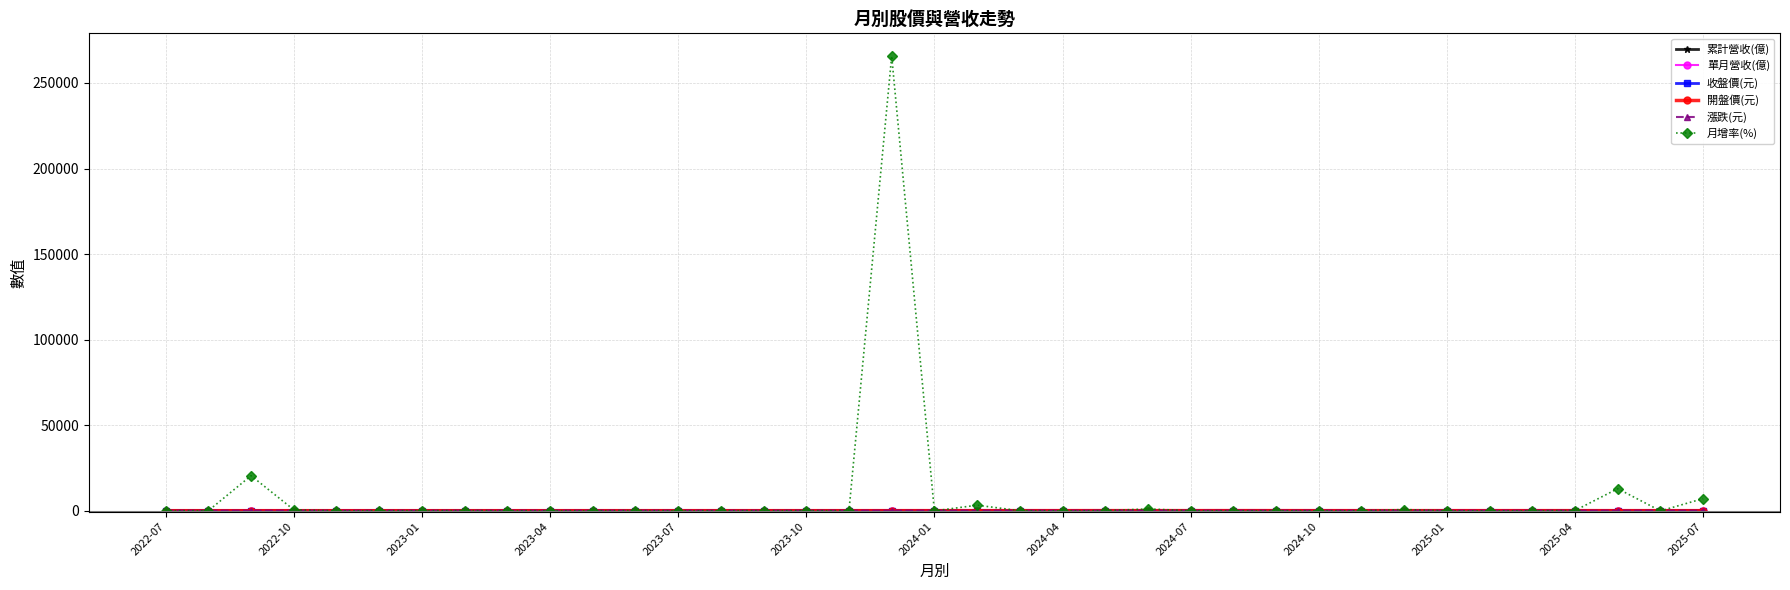

How many distinct data groups are displayed?

6